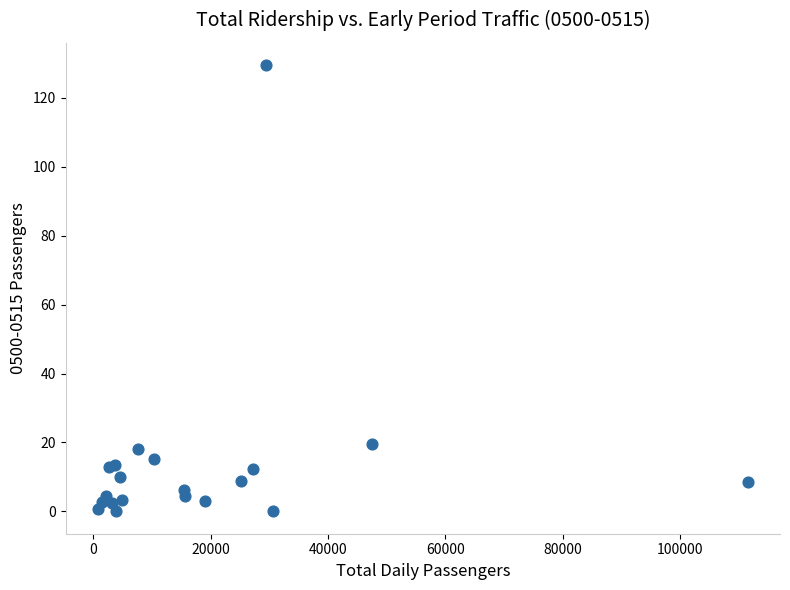

What Y value in the scatter plot is closest to 64?

19.6